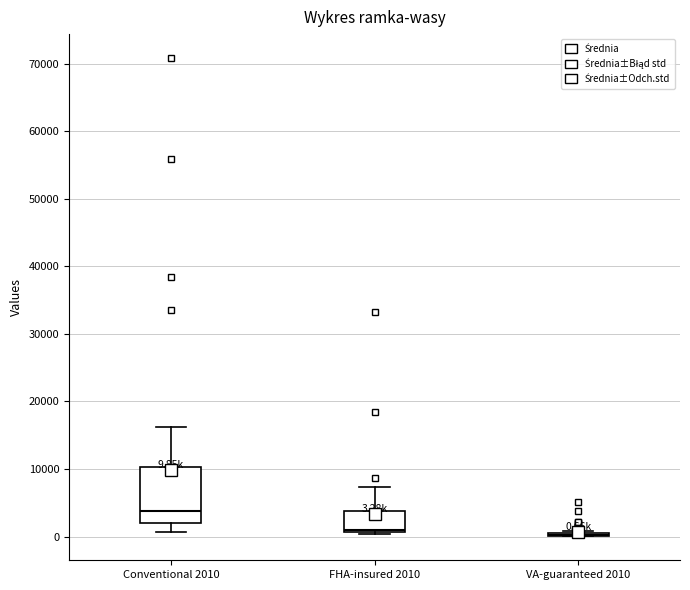

Which box is the tallest, from its lower edge to its upper edge?

Conventional 2010